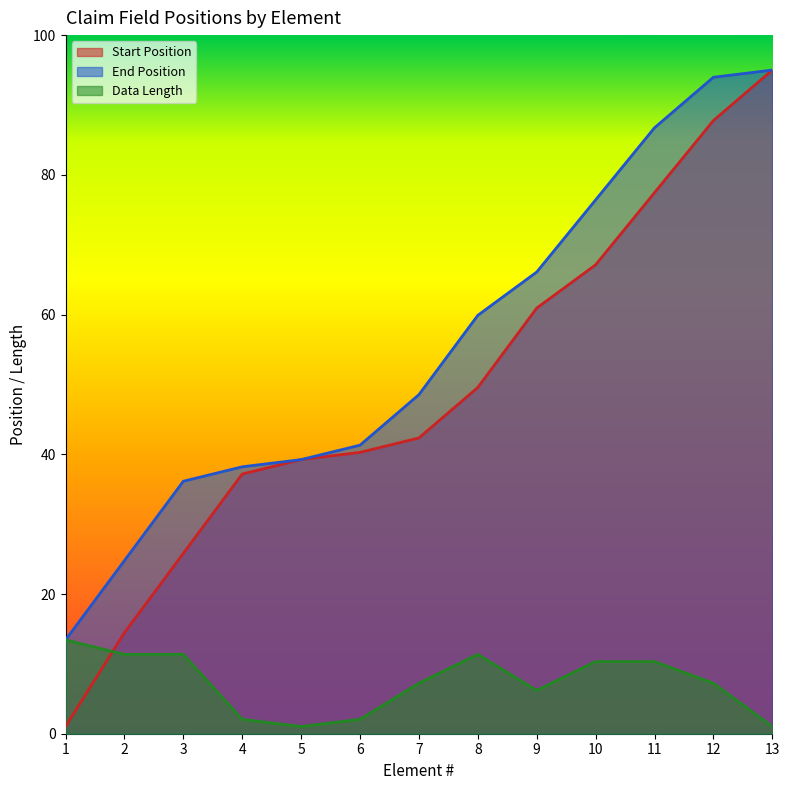

True or false: Data Length has a value of 10.3 at 11.

True